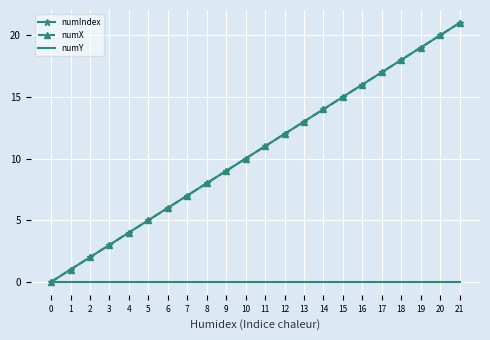

What is the value of the numX point at the 15th from the left?

14